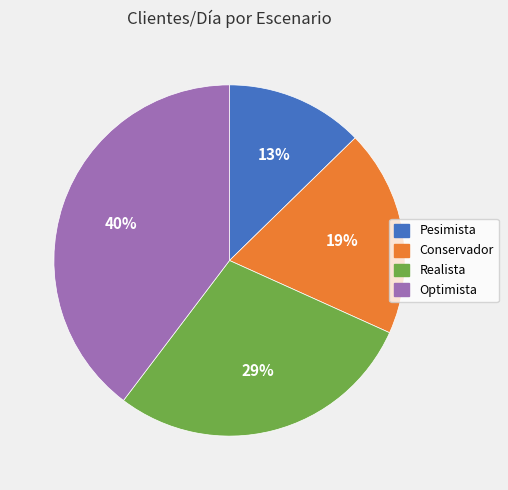

Between Conservador and Optimista, which is larger?

Optimista